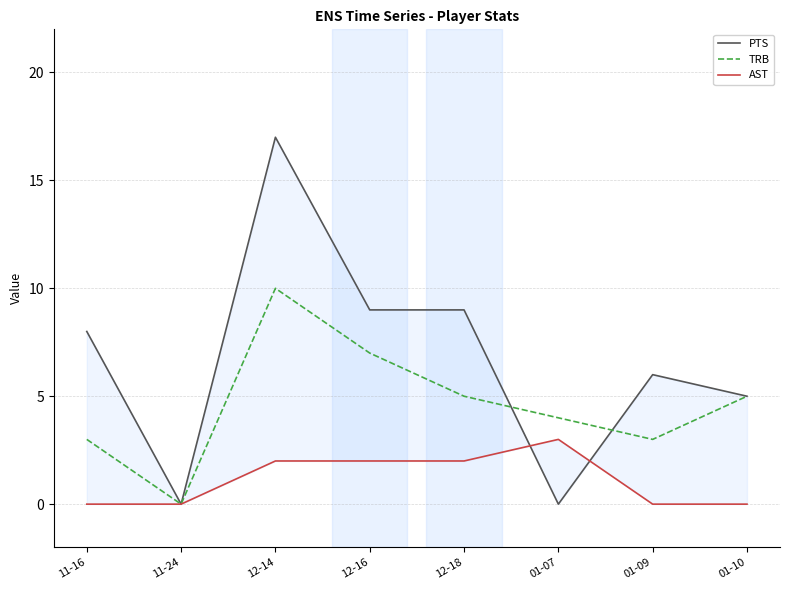

What is the label of the 8th point from the left?

01-10